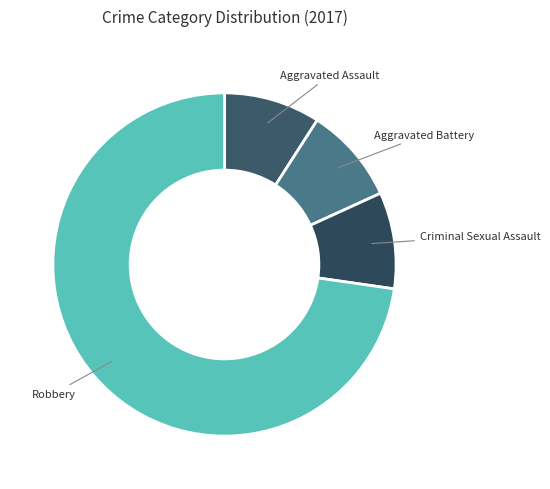

Is the sum of Aggravated Assault and Robbery greater than half?

Yes